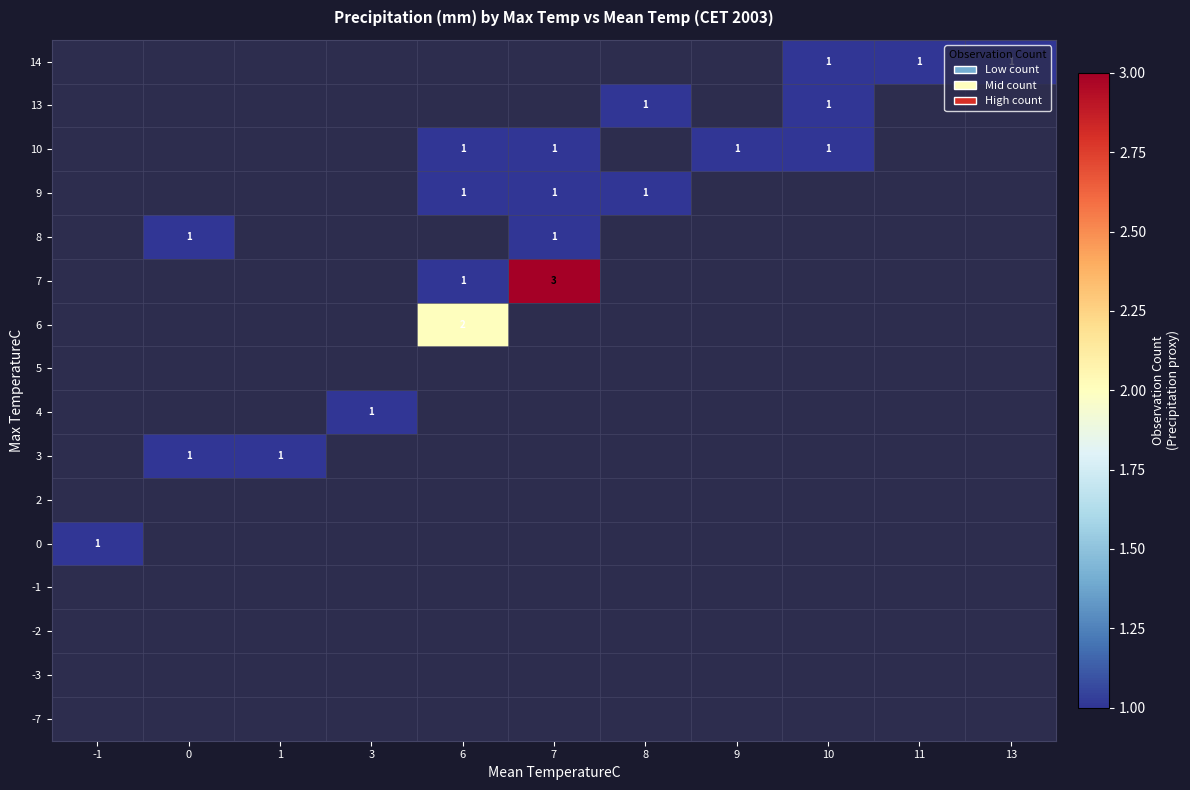

Which category has the lowest value in the 13 series?

-1